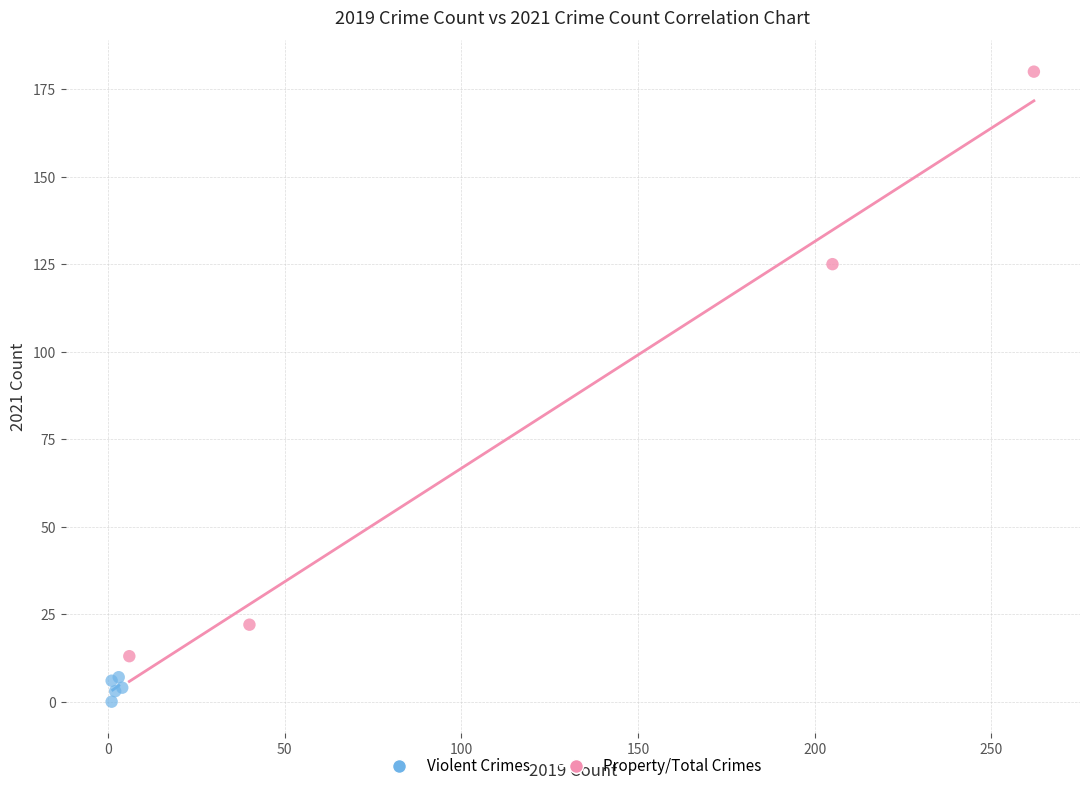

Which series has the largest Y range (max minus min)?

Property/Total Crimes